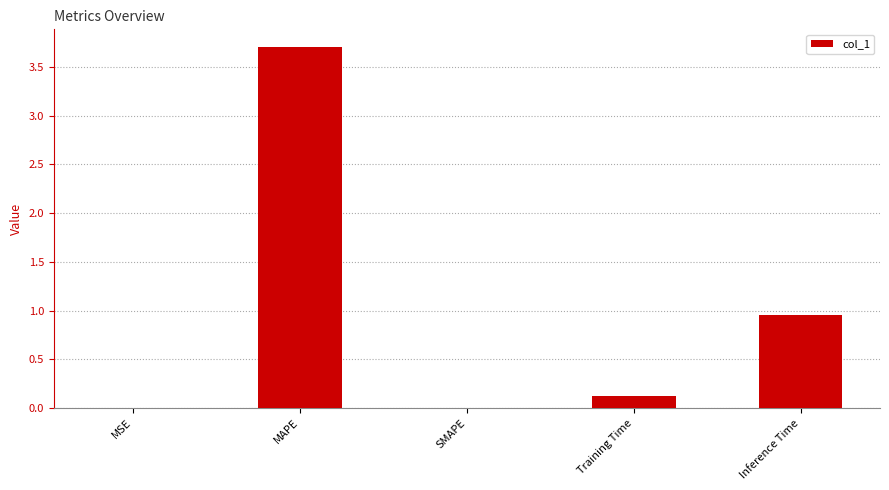

Are the bars horizontal?

No